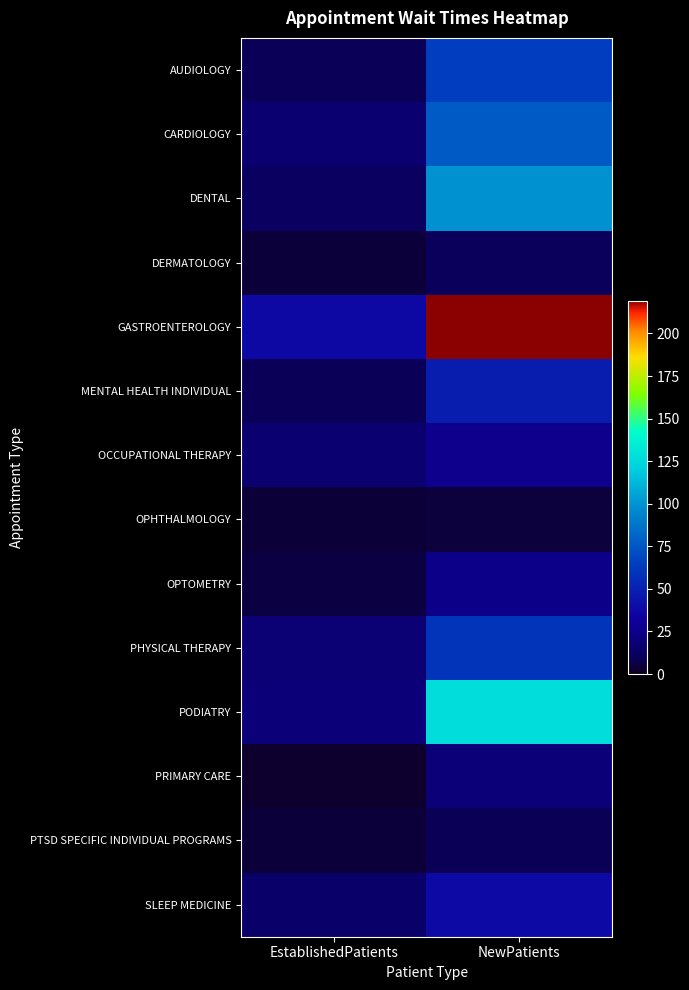

Which has a higher value, NewPatients or EstablishedPatients?

NewPatients